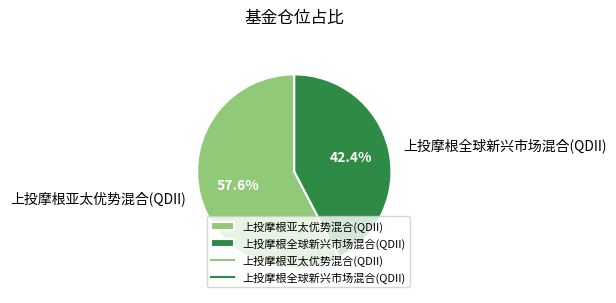

Approximately how many times larger is the value at 上投摩根全球新兴市场混合(QDII) compared to 上投摩根亚太优势混合(QDII)?

0.7